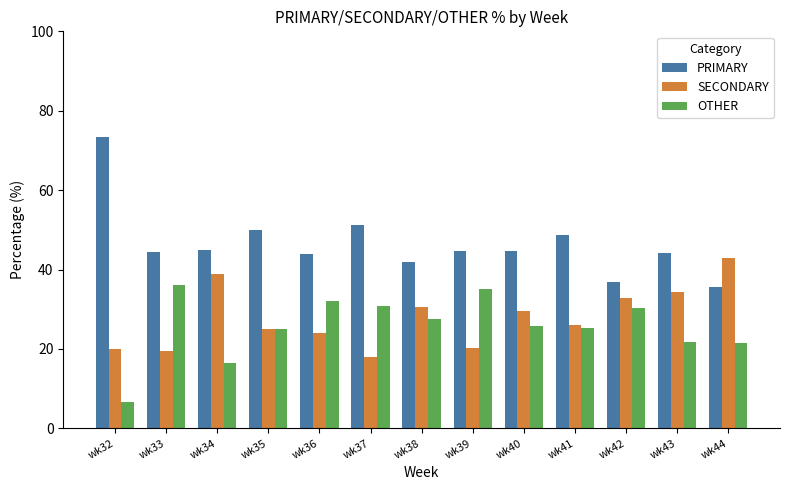

At wk43, list the series in order from smallest to largest.

OTHER, SECONDARY, PRIMARY